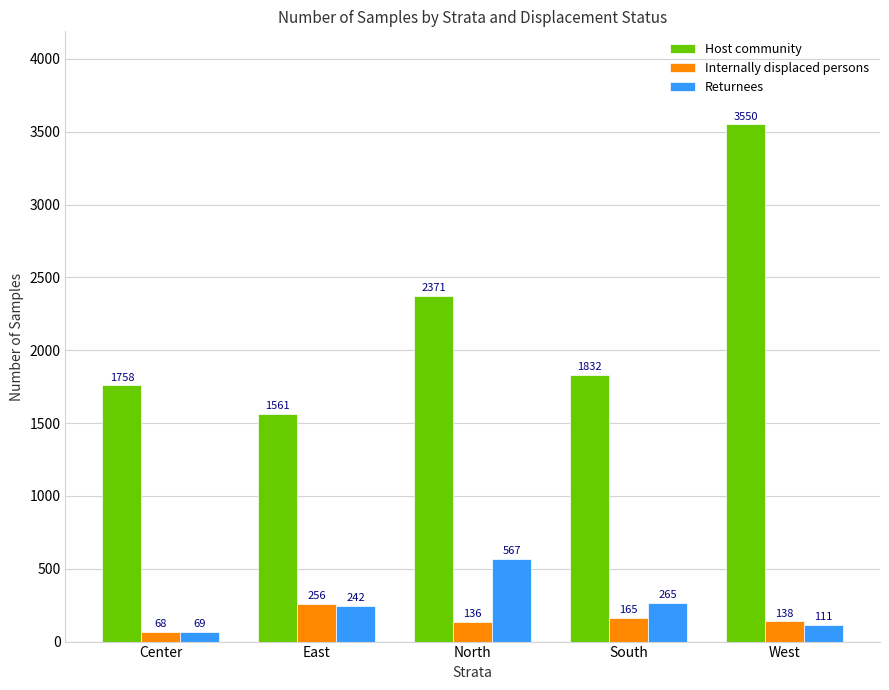

At which label is Returnees closest to 318?

South